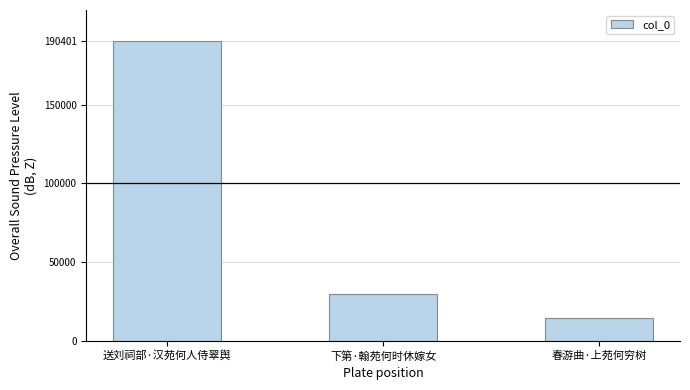

Are the bars grouped side by side (vs. stacked)?

No